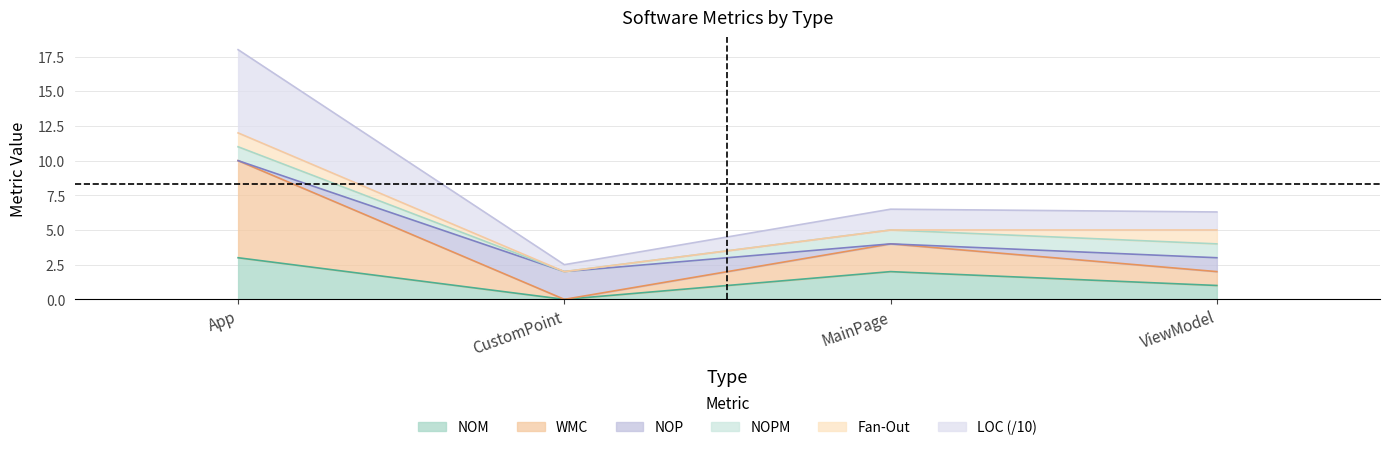

Is it true that NOM equals 0.0 at CustomPoint?

True